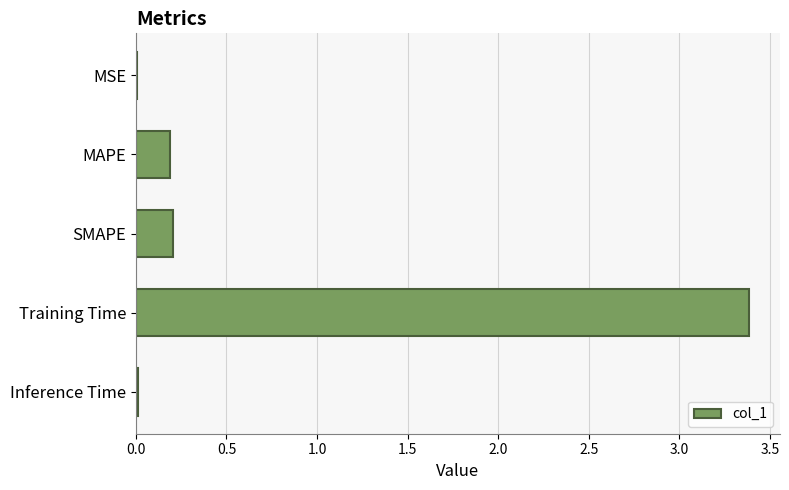

Is it true that the value at Inference Time is 0.0?

True